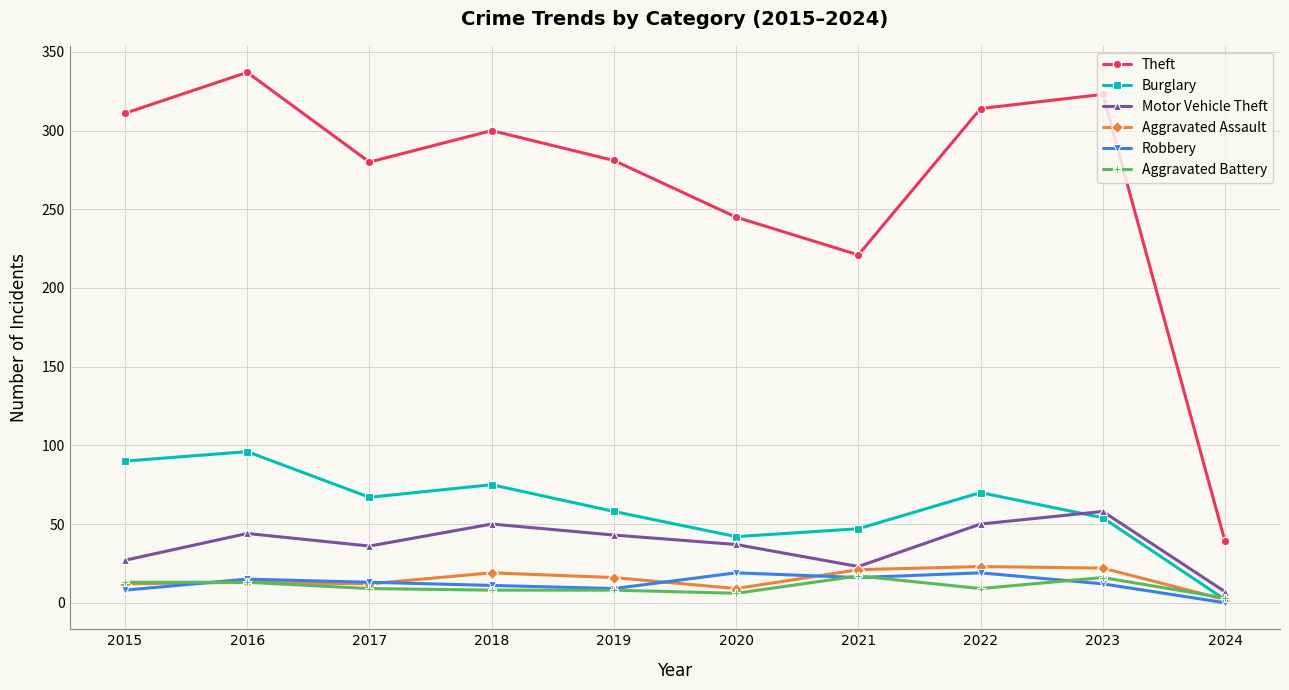

How many values in the Motor Vehicle Theft series are below 43?

5